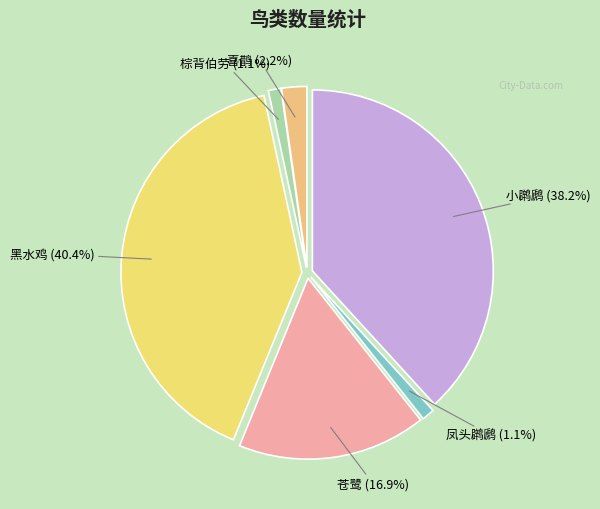

How many segments does this pie chart have?

6